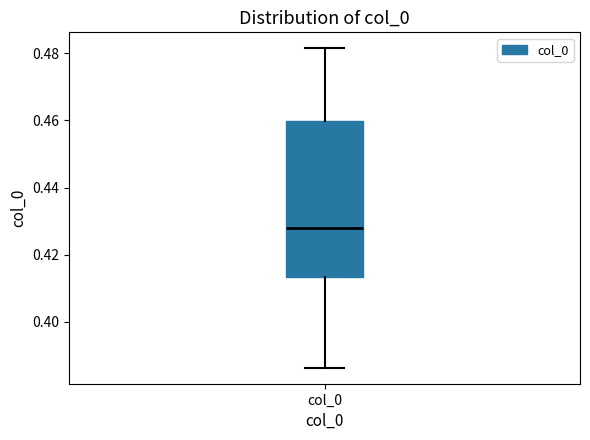

Where is the lower edge of the box for col_0 on the y-axis? The values are not printed on the chart, so give them approximately, as read against the axis.

0.414